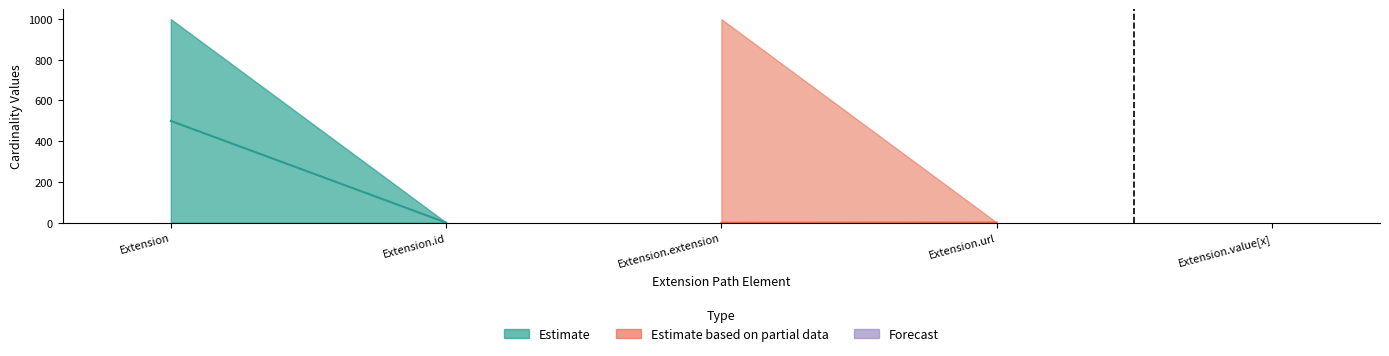

True or false: the data shows 0 at Extension.value[x].

True